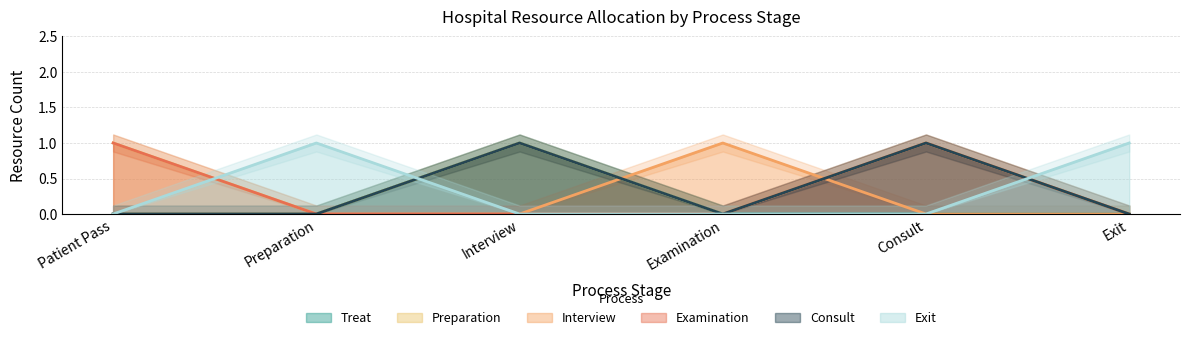

What position from the right is Patient Pass?

6